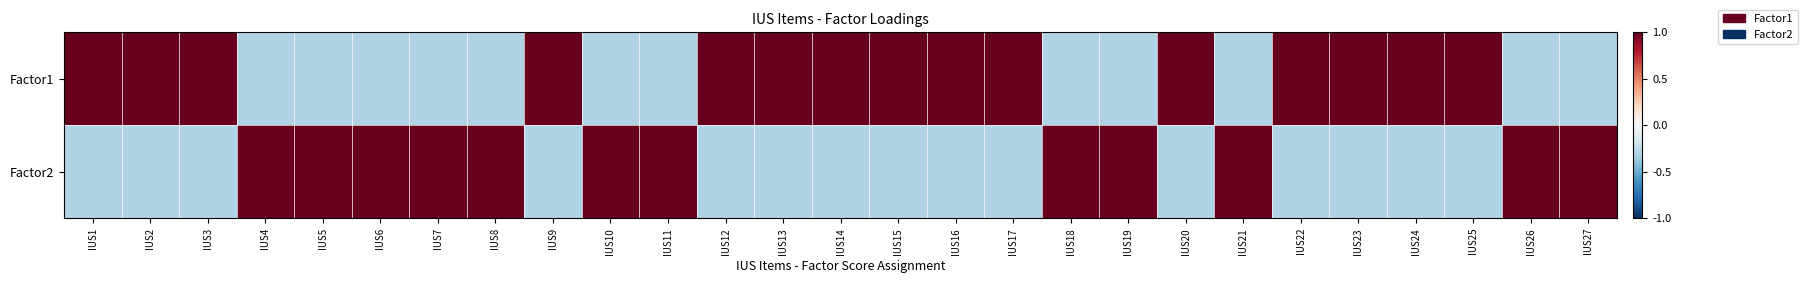

At which category is the sum across all series the highest?

IUS1